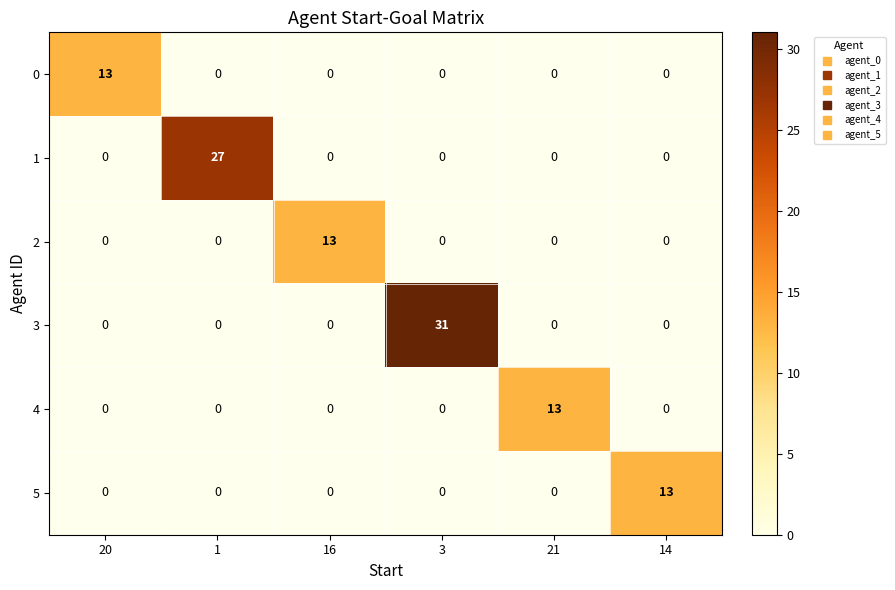

How many distinct data groups are displayed?

6